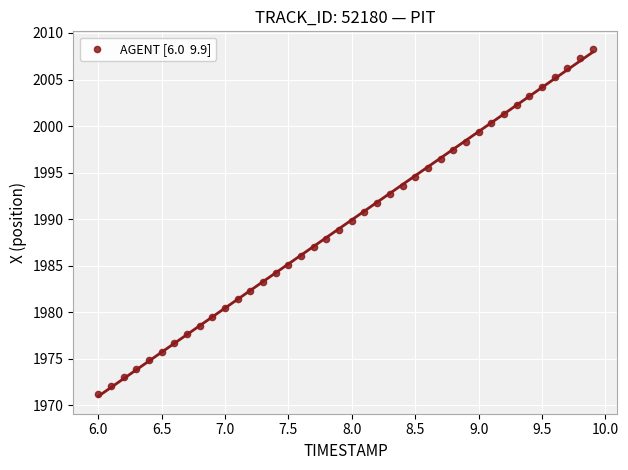

What is the range of Y values (max minus min)?

37.1